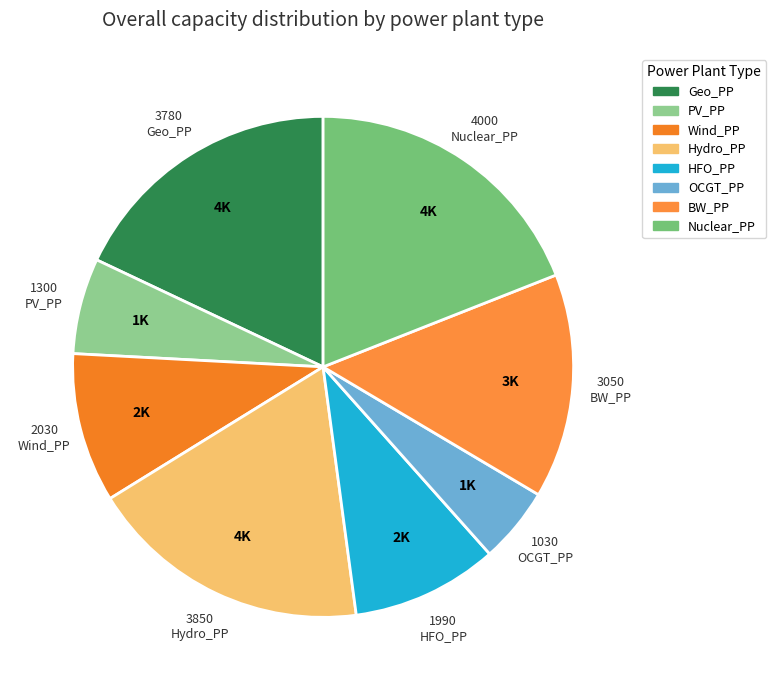

How many slices are in this pie chart?

8